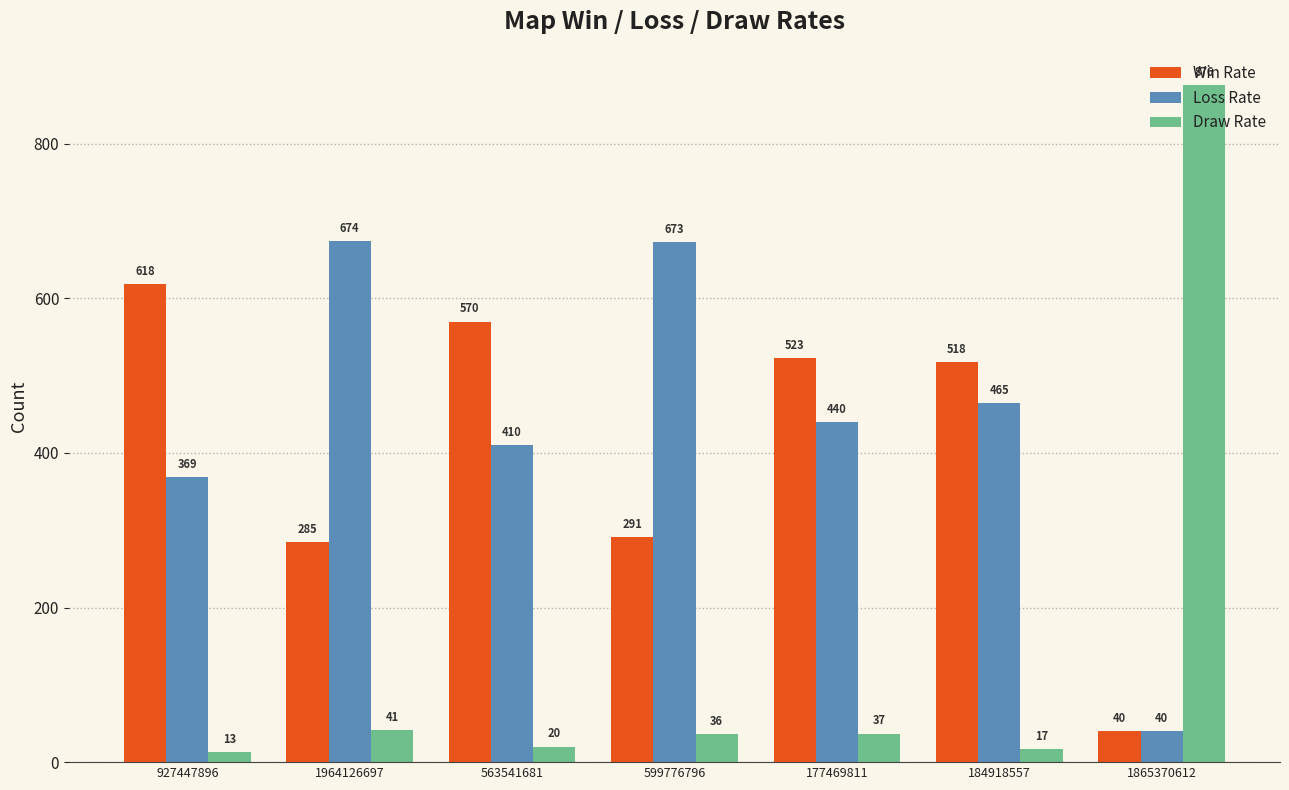

At which label does Draw Rate first exceed 36?

1964126697